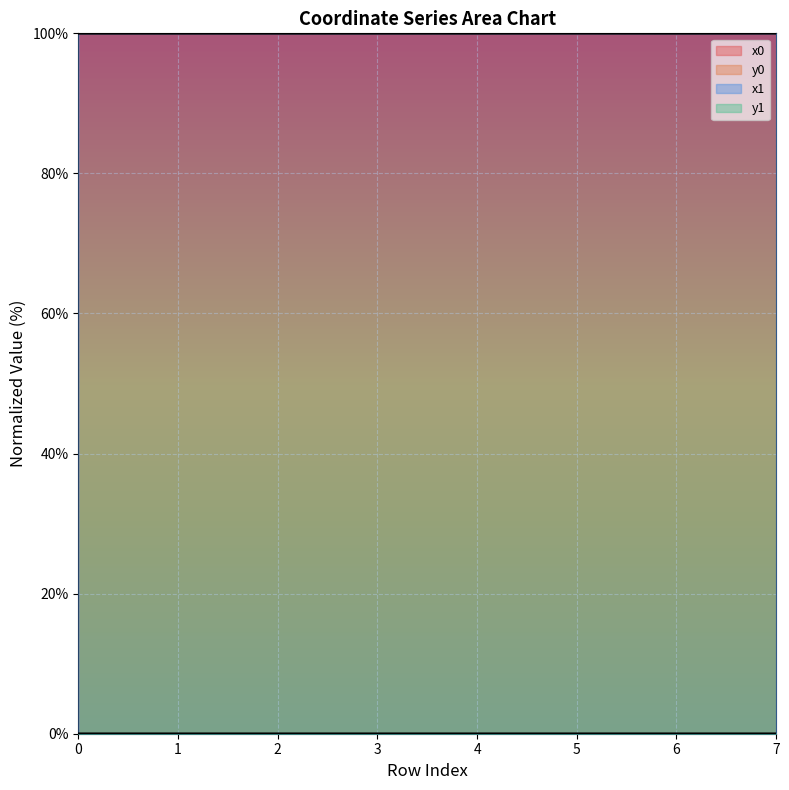

How many lines are shown in the chart?

4